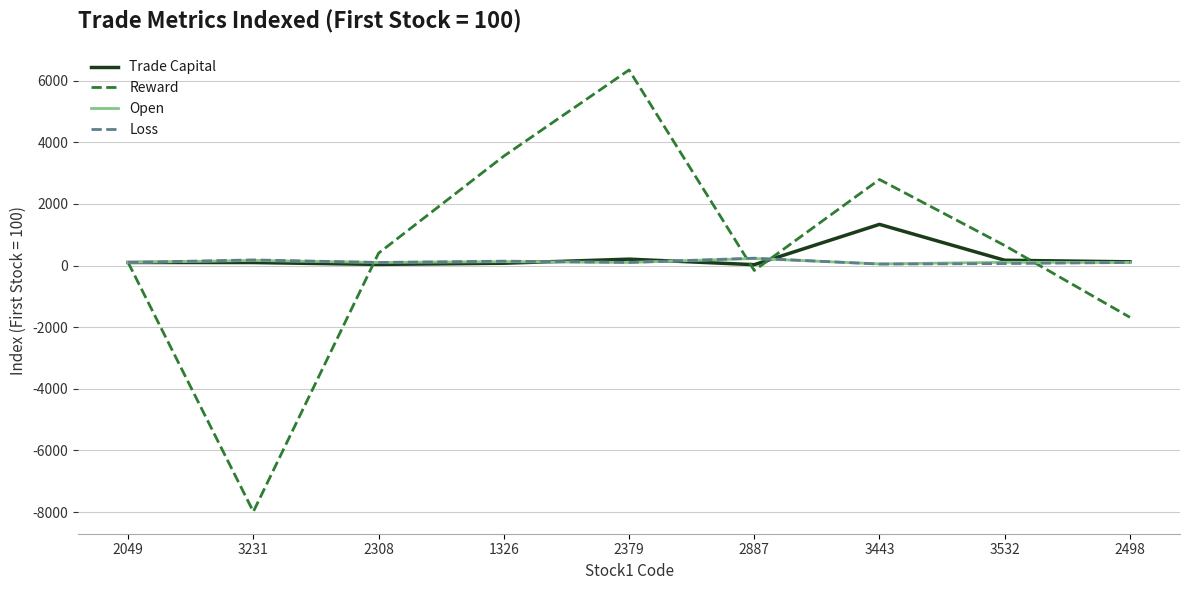

Which series has the largest range (max minus min)?

Reward